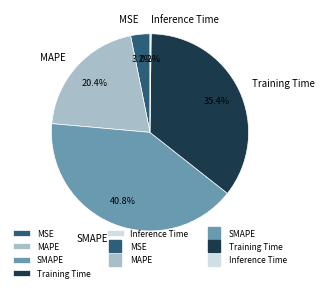

Does any single category account for the majority?

No